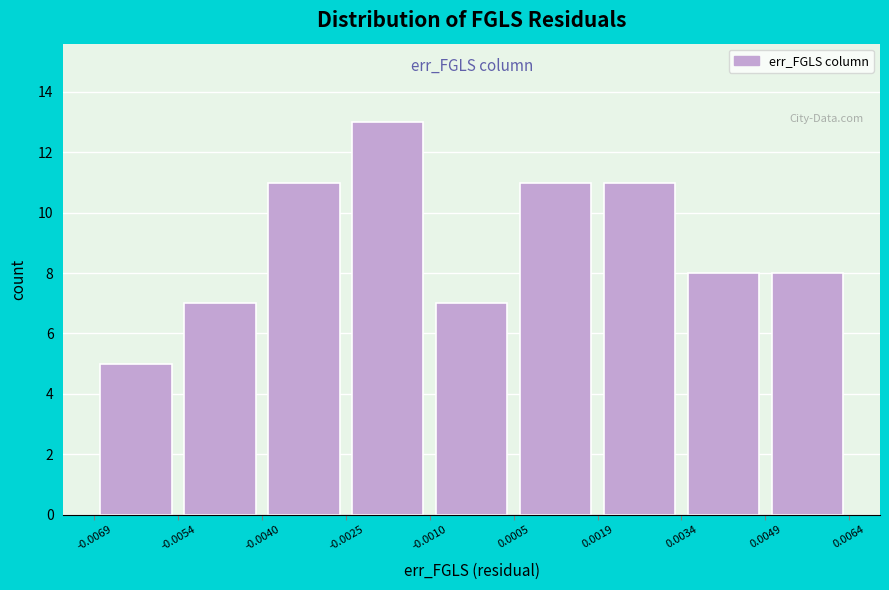

Which range on the x-axis has the tallest bar?

-0.0025 to -0.0010